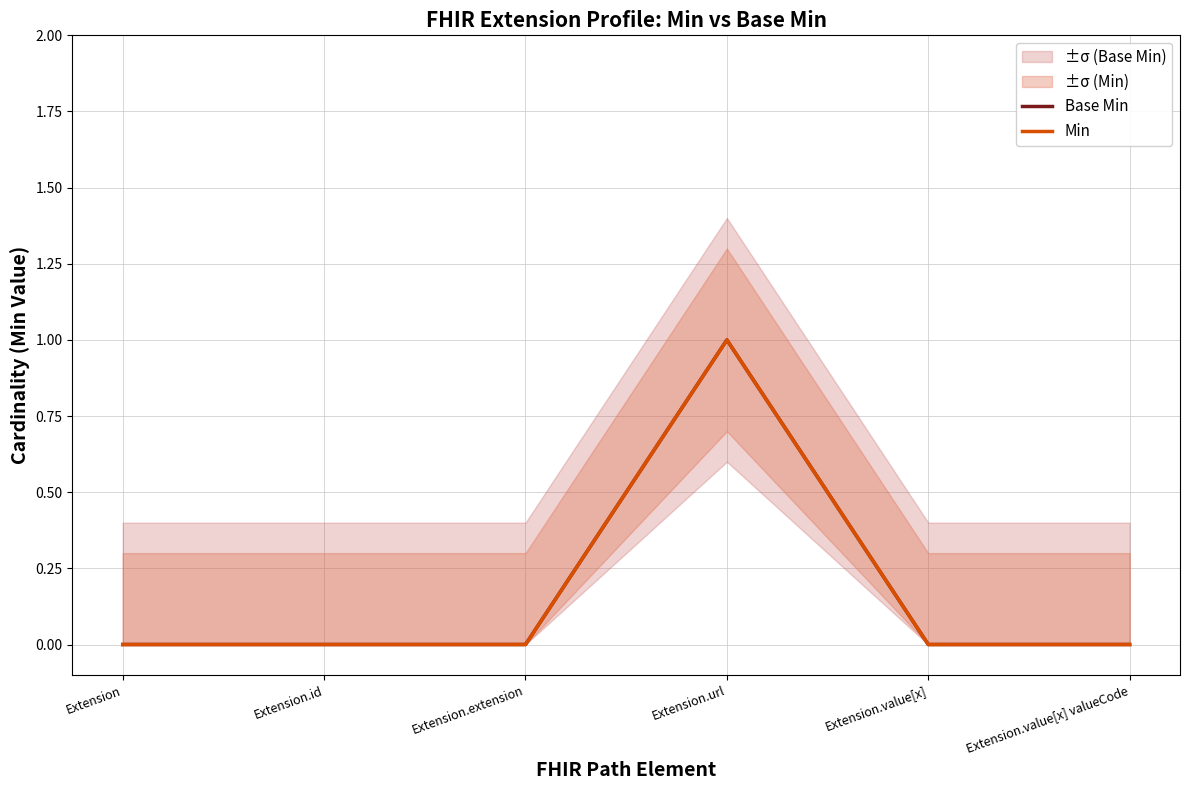

Is the value of Base Min at Extension greater than the value of Min at Extension?

No